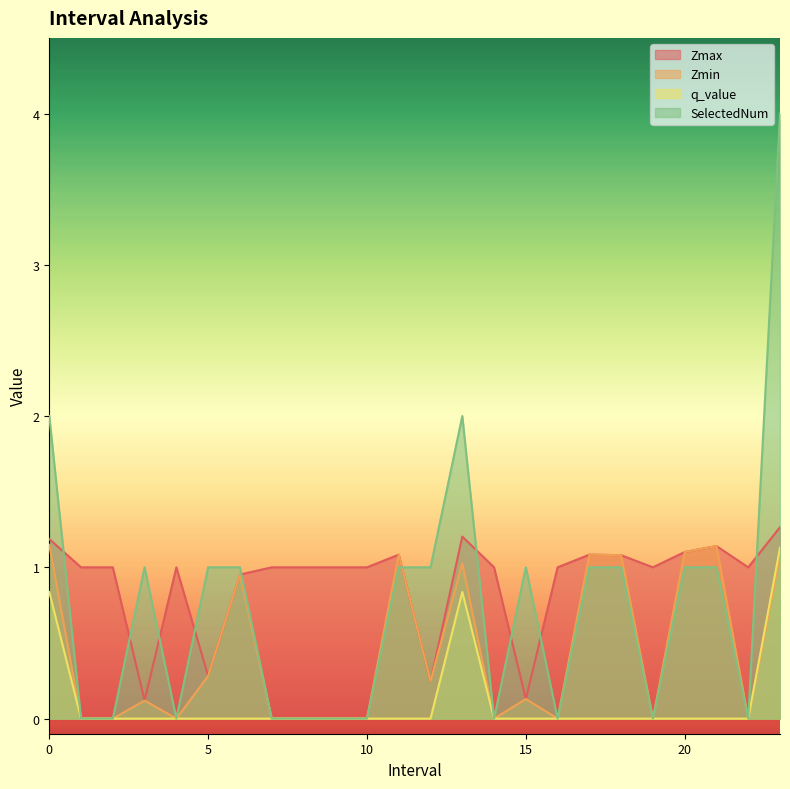

Reading left to right, transcribe all the data shown in this chart.

Zmax: 1.2	1.0	1.0	0.1	1.0	0.3	1.0	1.0	1.0	1.0	1.0	1.1	0.2	1.2	1.0	0.1	1.0	1.1	1.1	1.0	1.1	1.1	1.0	1.3
Zmin: 1.1	0.0	0.0	0.1	0.0	0.3	1.0	0.0	0.0	0.0	0.0	1.1	0.2	1.0	0.0	0.1	0.0	1.1	1.1	0.0	1.1	1.1	0.0	1.1
q_value: 0.8	0.0	0.0	0.0	0.0	0.0	0.0	0.0	0.0	0.0	0.0	0.0	0.0	0.8	0.0	0.0	0.0	0.0	0.0	0.0	0.0	0.0	0.0	1.1
SelectedNum: 2.0	0.0	0.0	1.0	0.0	1.0	1.0	0.0	0.0	0.0	0.0	1.0	1.0	2.0	0.0	1.0	0.0	1.0	1.0	0.0	1.0	1.0	0.0	4.0